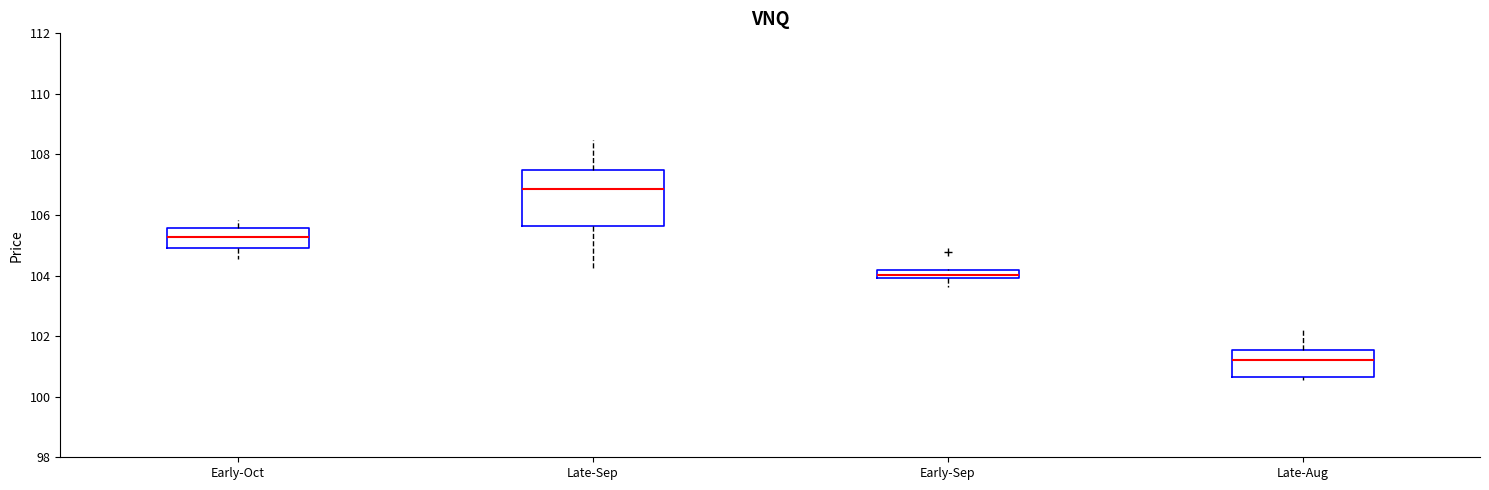

Which box has the lowest median line?

Late-Aug